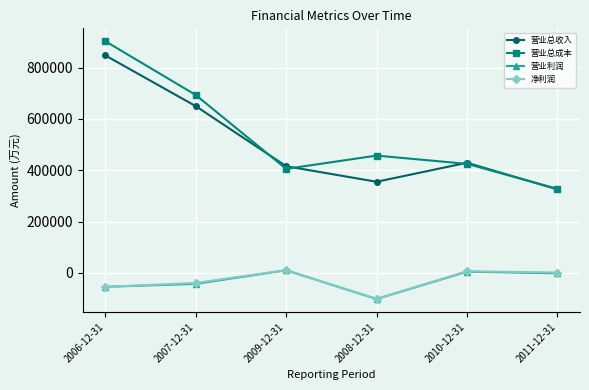

Which series has the largest range (max minus min)?

营业总成本